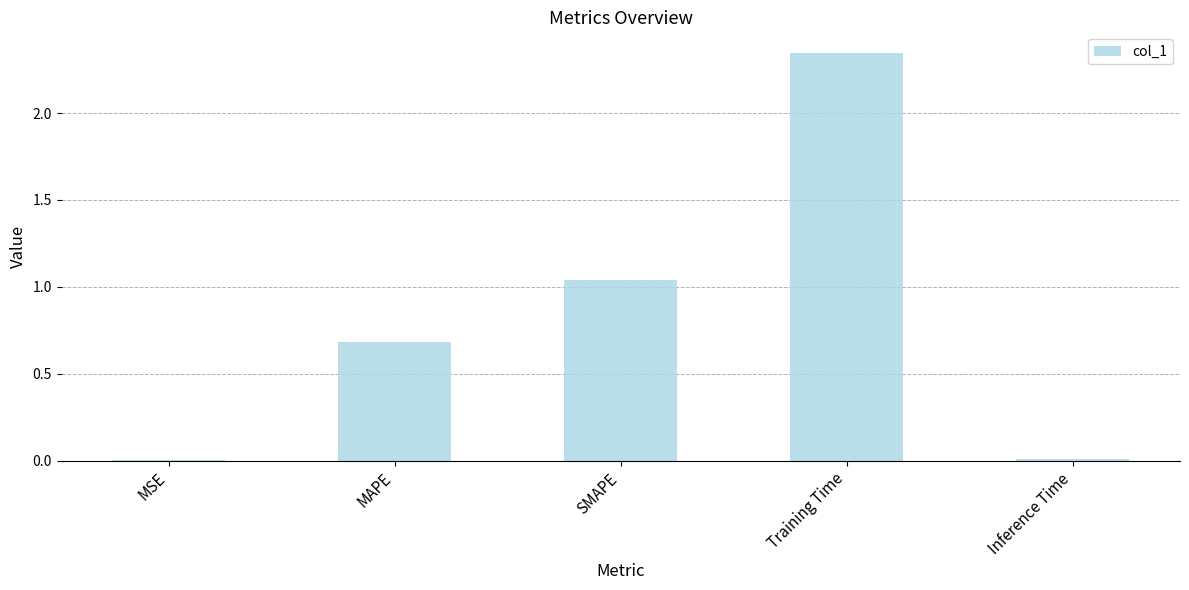

What is the sum of all values?

4.1